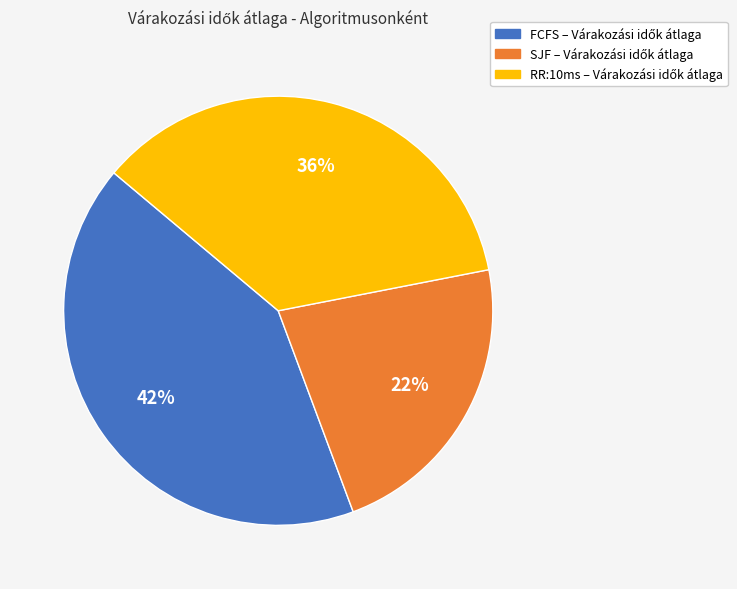

Which slice is the smallest?

SJF